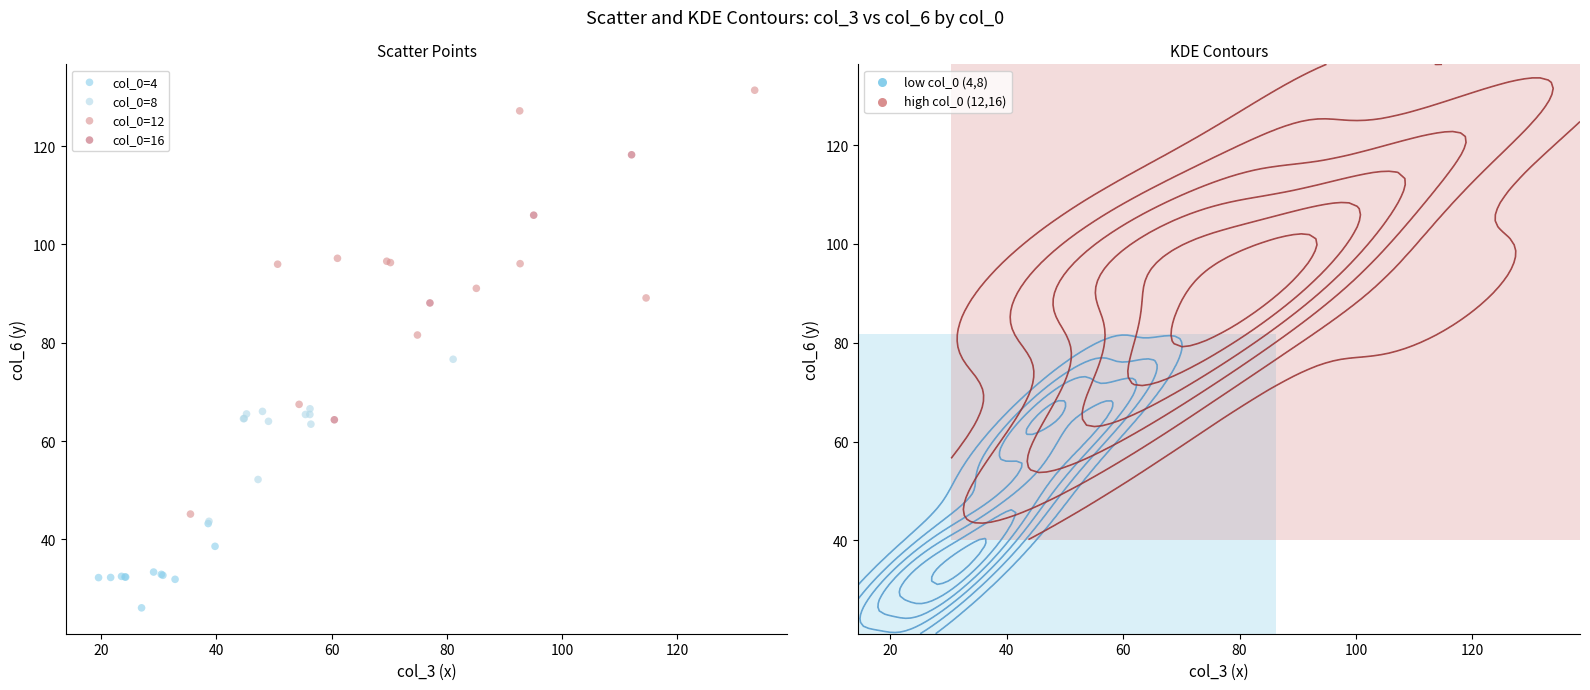

Which series reaches the maximum Y coordinate?

col_0=12